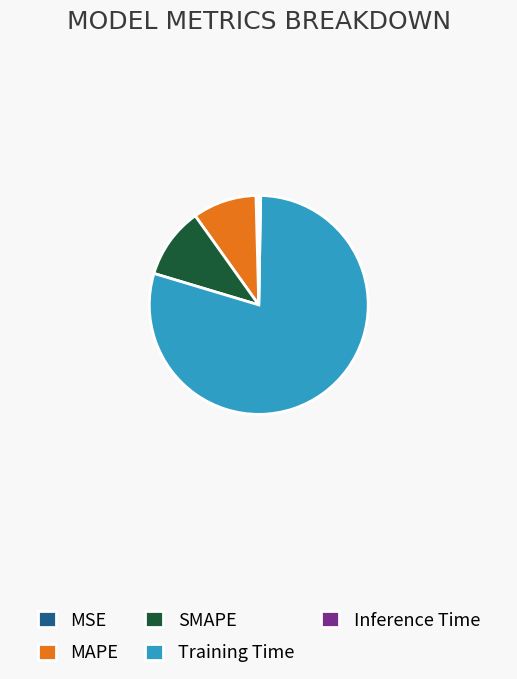

How many slices are in this pie chart?

5